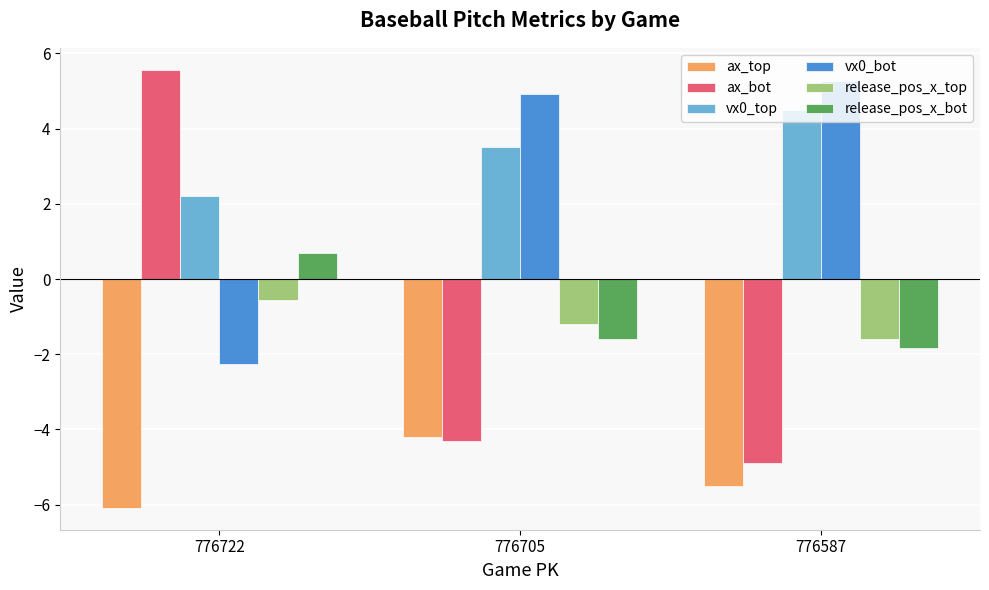

List the labels in order of ax_bot value, smallest first.

776587, 776705, 776722